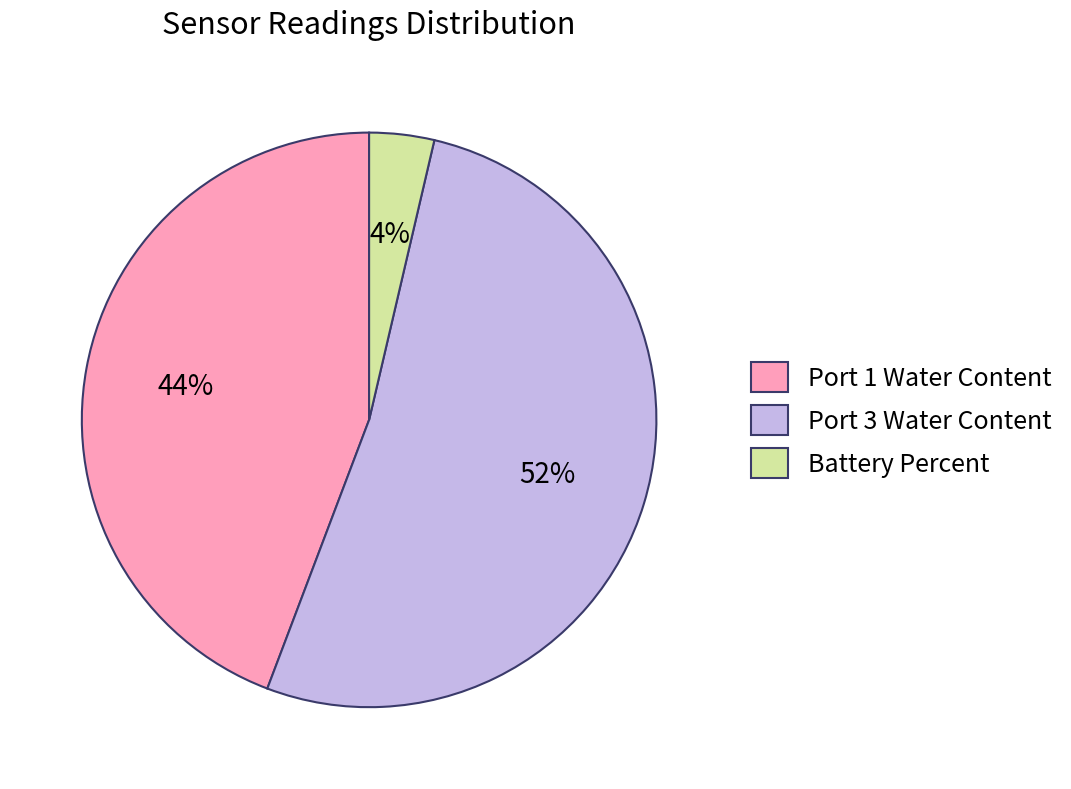

Rank the categories by value from highest to lowest.

Port 3 Water Content, Port 1 Water Content, Battery Percent